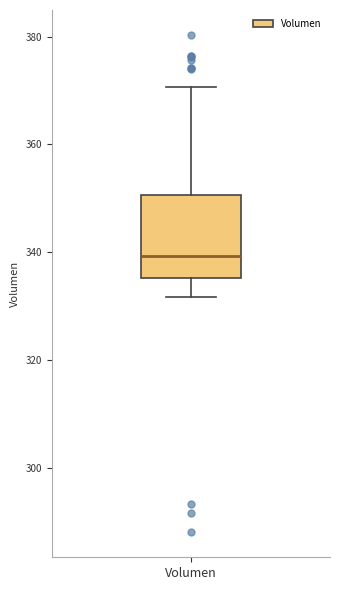

Where does the upper whisker of the box for Volumen end on the y-axis? The values are not printed on the chart, so give them approximately, as read against the axis.

370